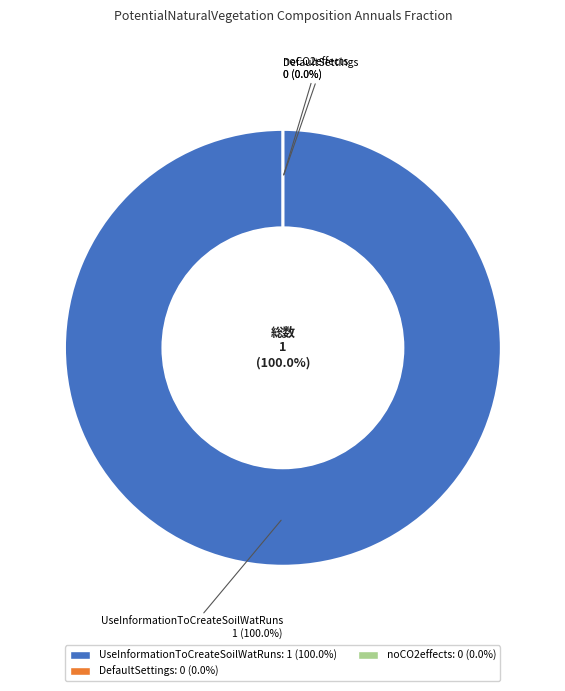

How many segments does this pie chart have?

3